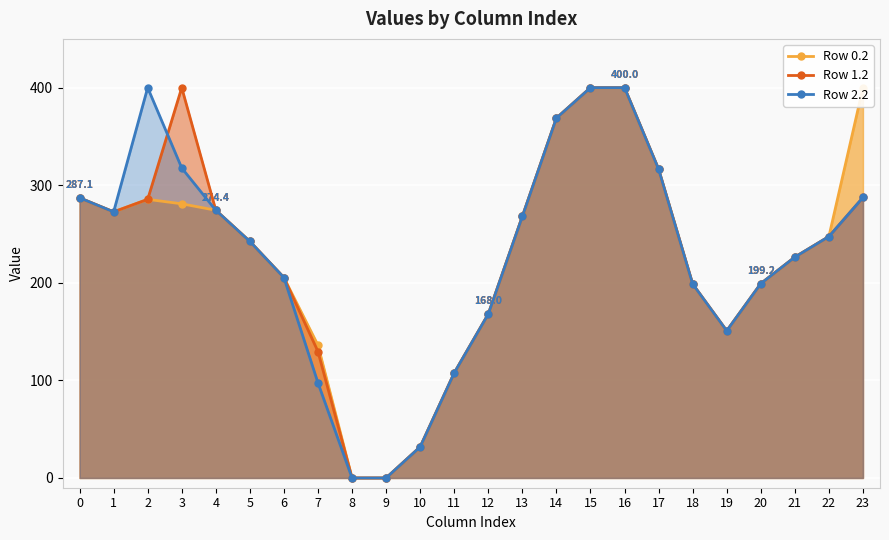

At how many categories does at least one series exceed 0?

22